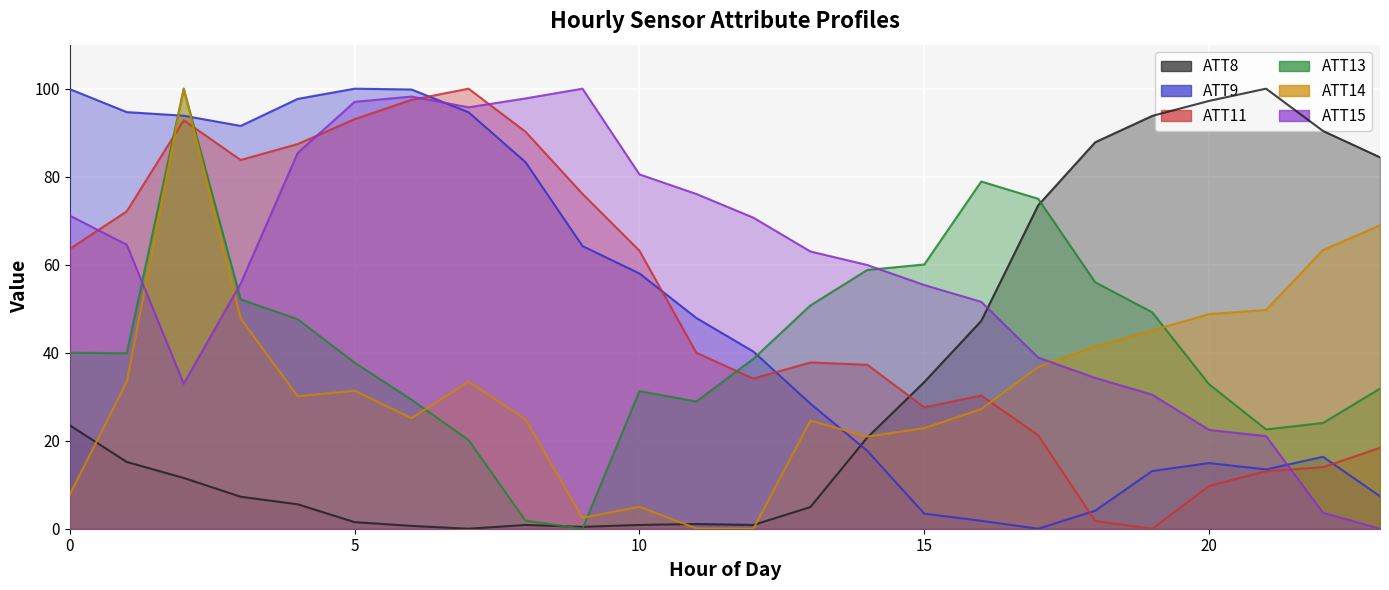

What is the difference between the ATT11 values at 6 and 17?

76.2